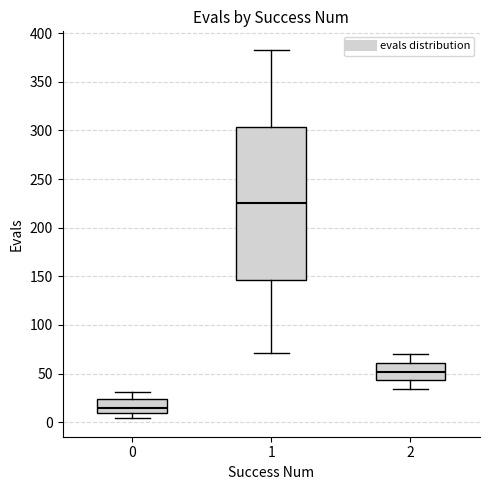

Where does the median line of the box at x = 0 sit on the y-axis? The values are not printed on the chart, so give them approximately, as read against the axis.

15